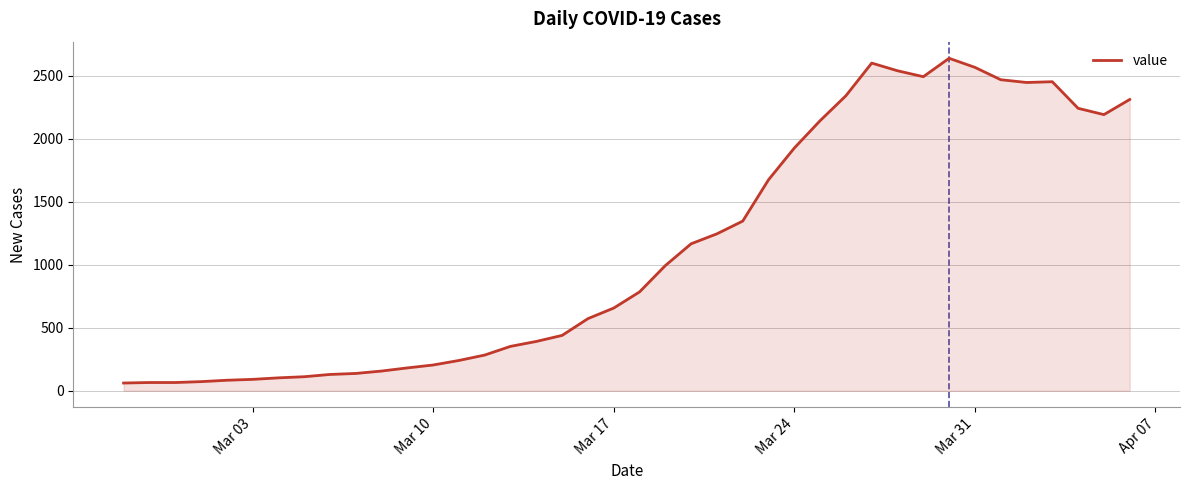

What is the greatest value displayed?

2638